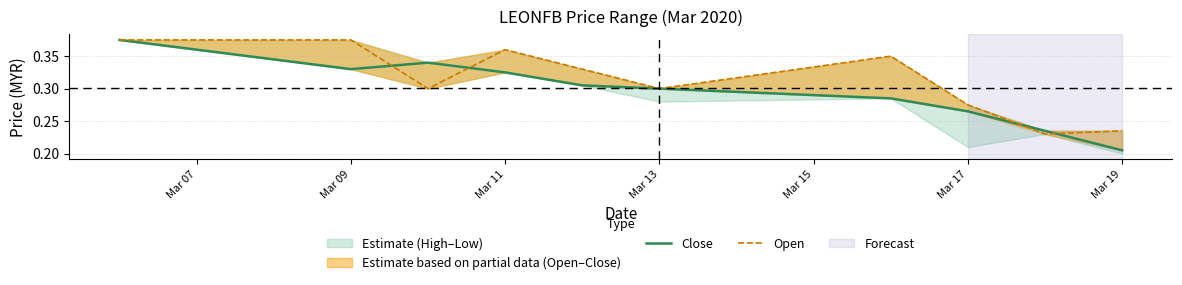

How many intersections are there between Open and Close?

4